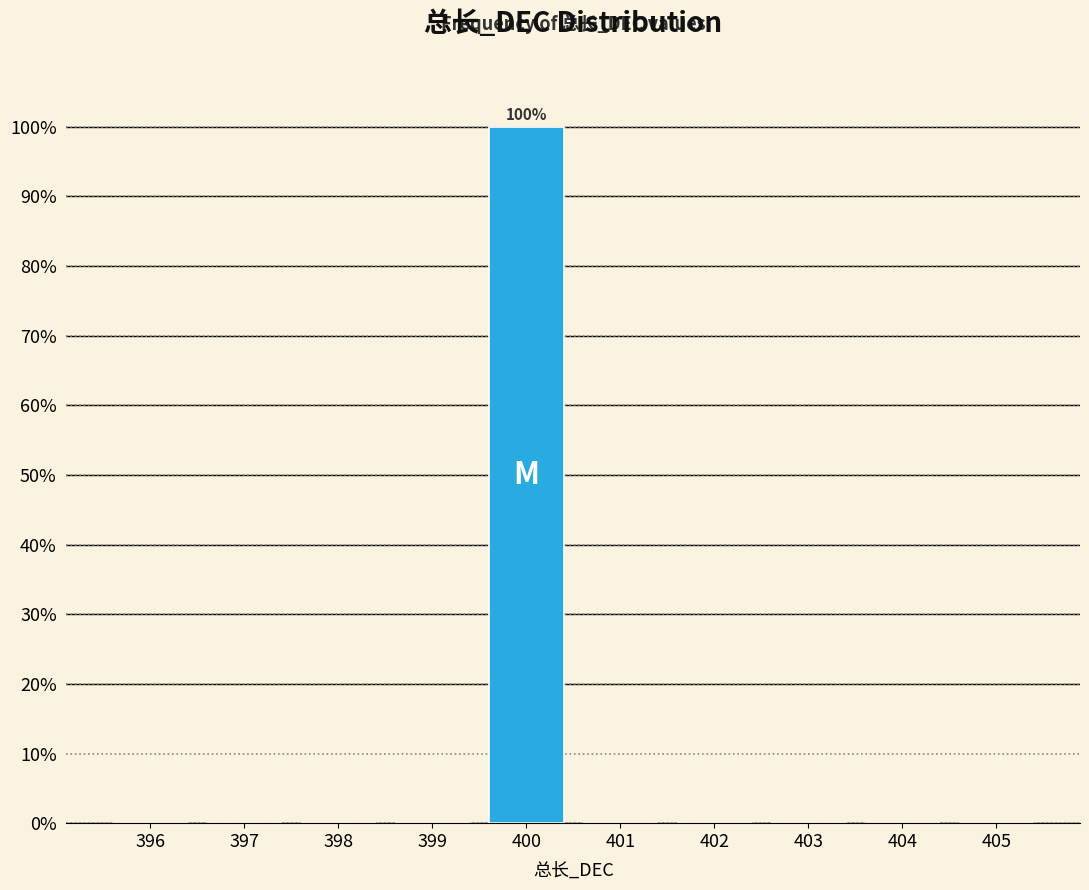

Reading left to right, what are all the values shown in this chart?

396=0	397=0	398=0	399=0	400=100	401=0	402=0	403=0	404=0	405=0